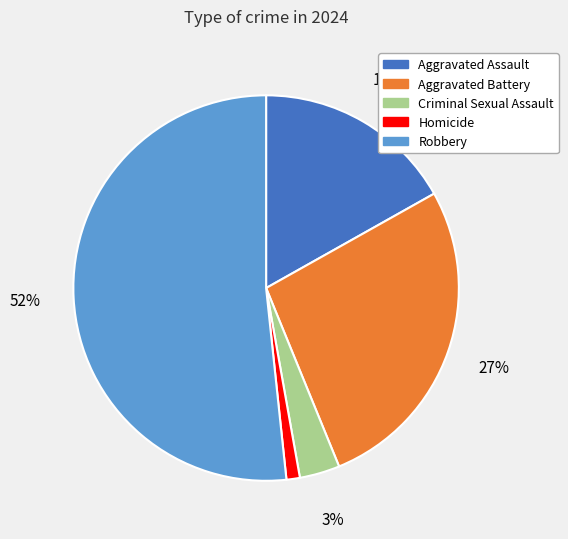

Does Robbery represent more than half of the total?

Yes